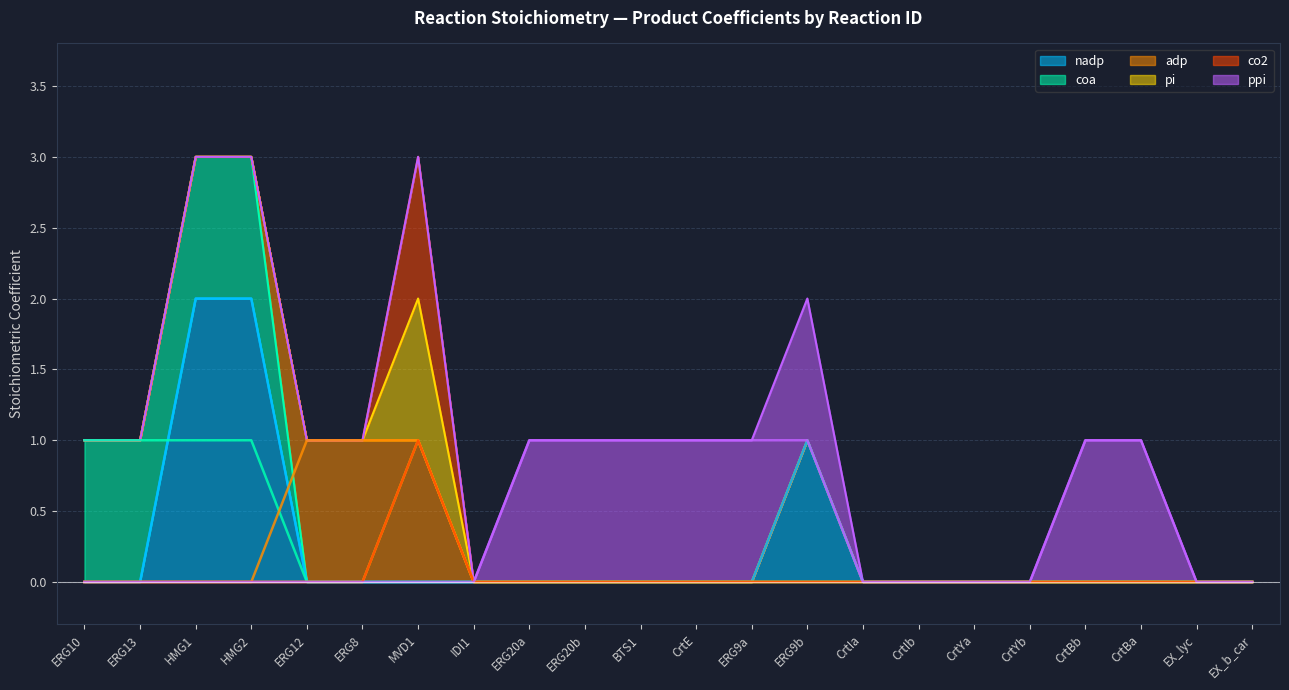

Rank the series at CrtIb from lowest to highest value.

nadp, coa, adp, pi, co2, ppi